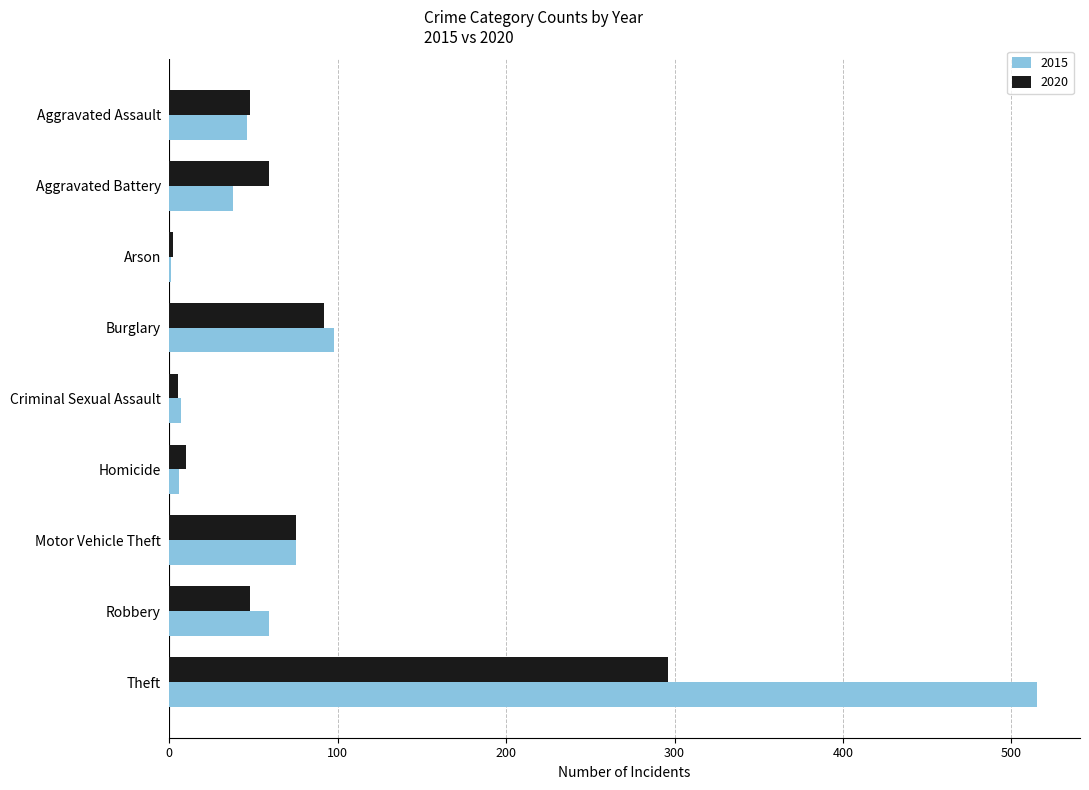

What is the sum of all 2020 values?

635